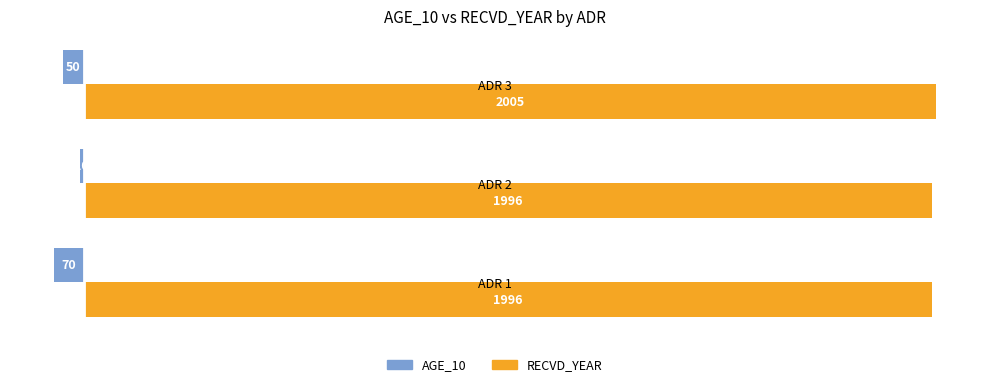

The value of RECVD_YEAR at ADR 3 is 2721. True or false?

False